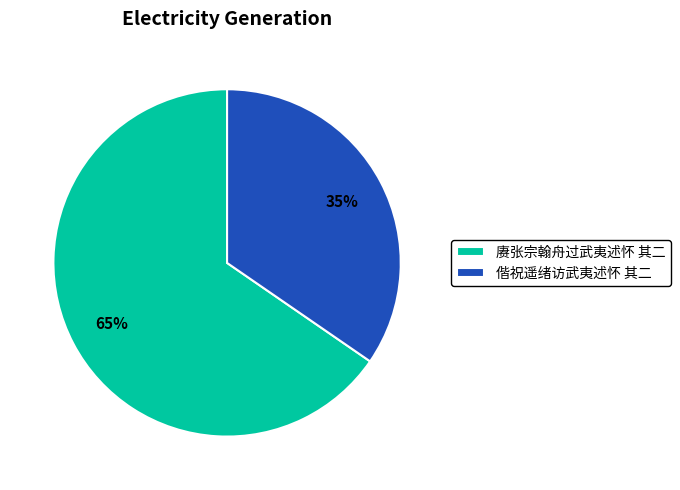

Count the number of slices in the pie.

2